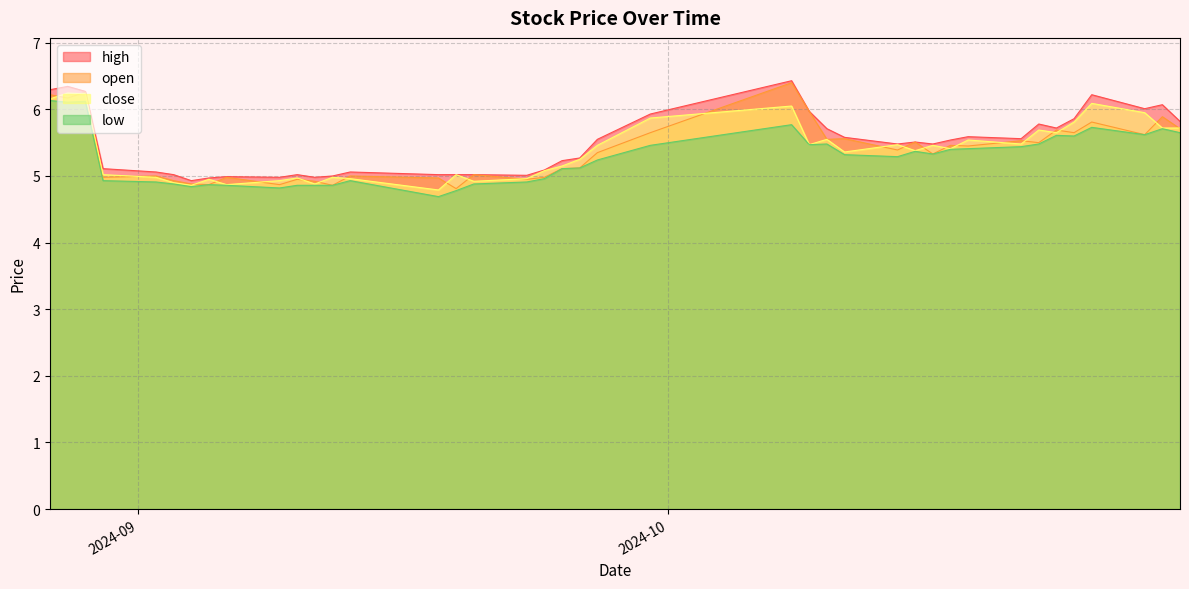

What is the highest value of the close series?

6.2